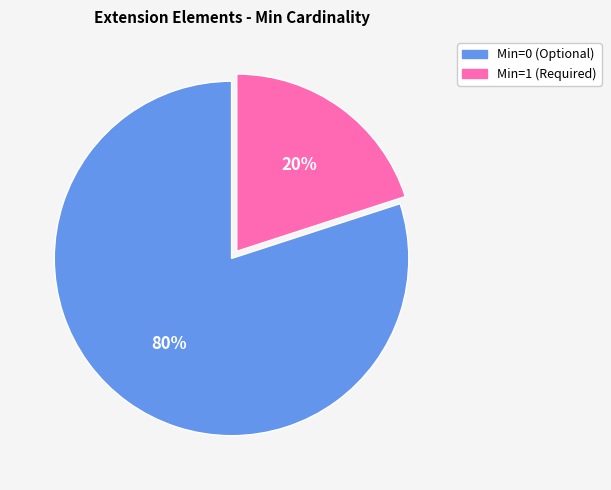

Does any single category account for the majority?

Yes